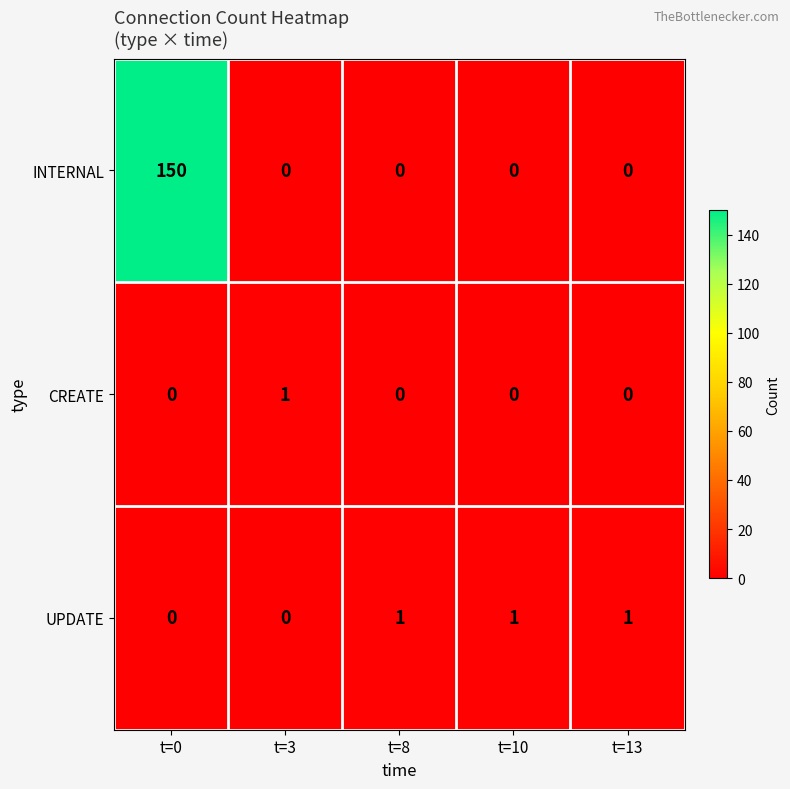

Is it true that INTERNAL equals 0 at t=10?

True